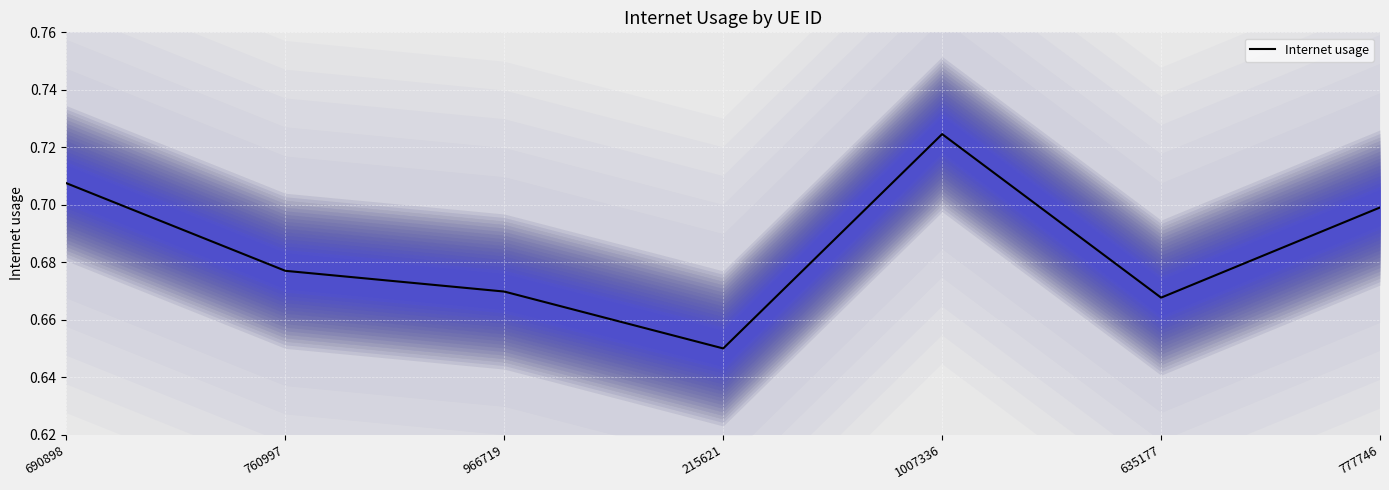

Which label corresponds to the largest value in the chart?

1007336